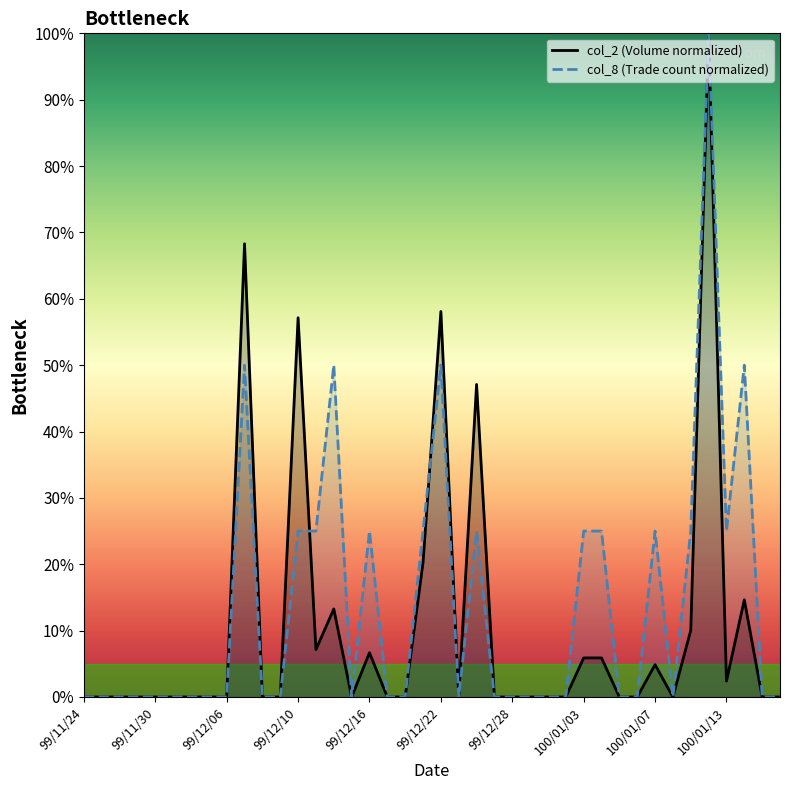

What is the greatest value displayed?

100.0